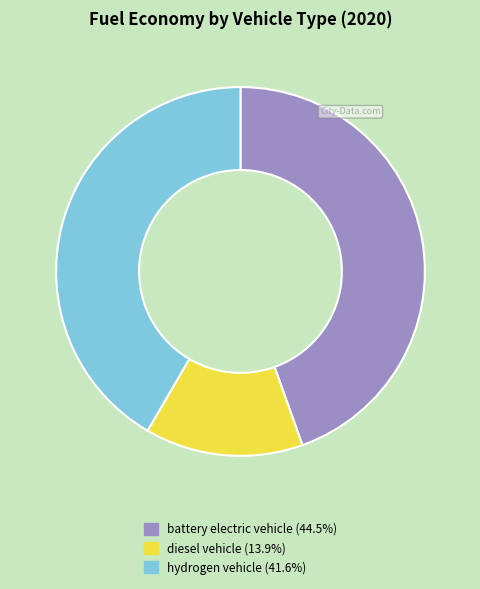

Is there any slice that represents more than half of the pie?

No